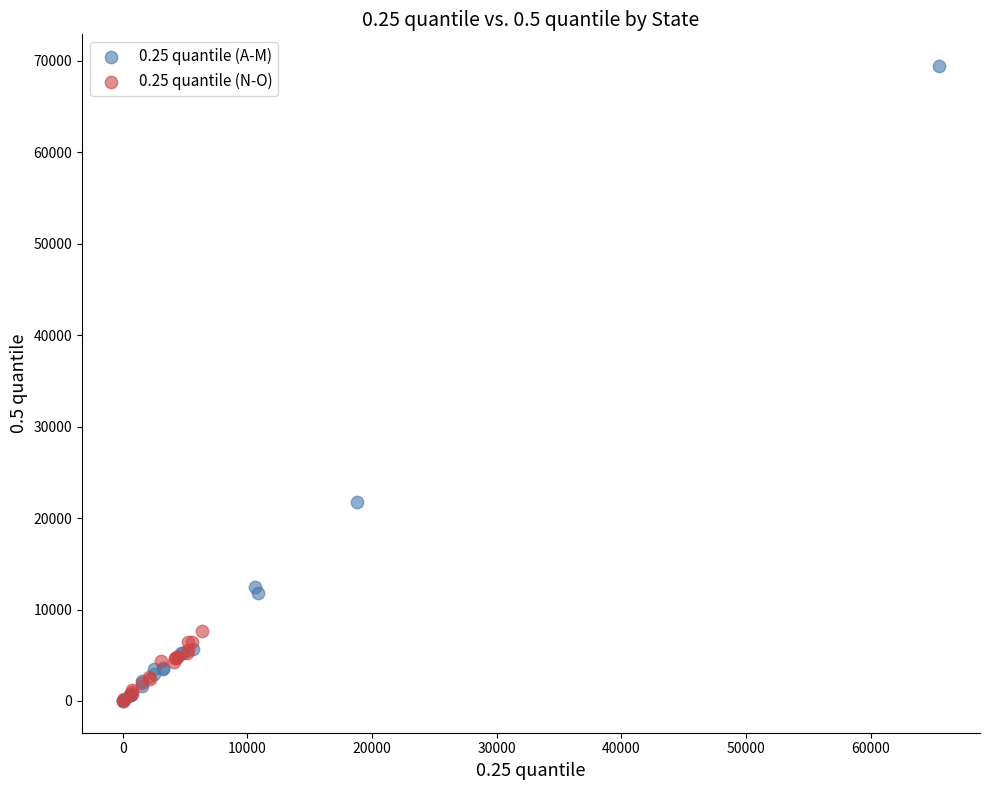

Which series has the largest Y range (max minus min)?

0.25 quantile (A-M)